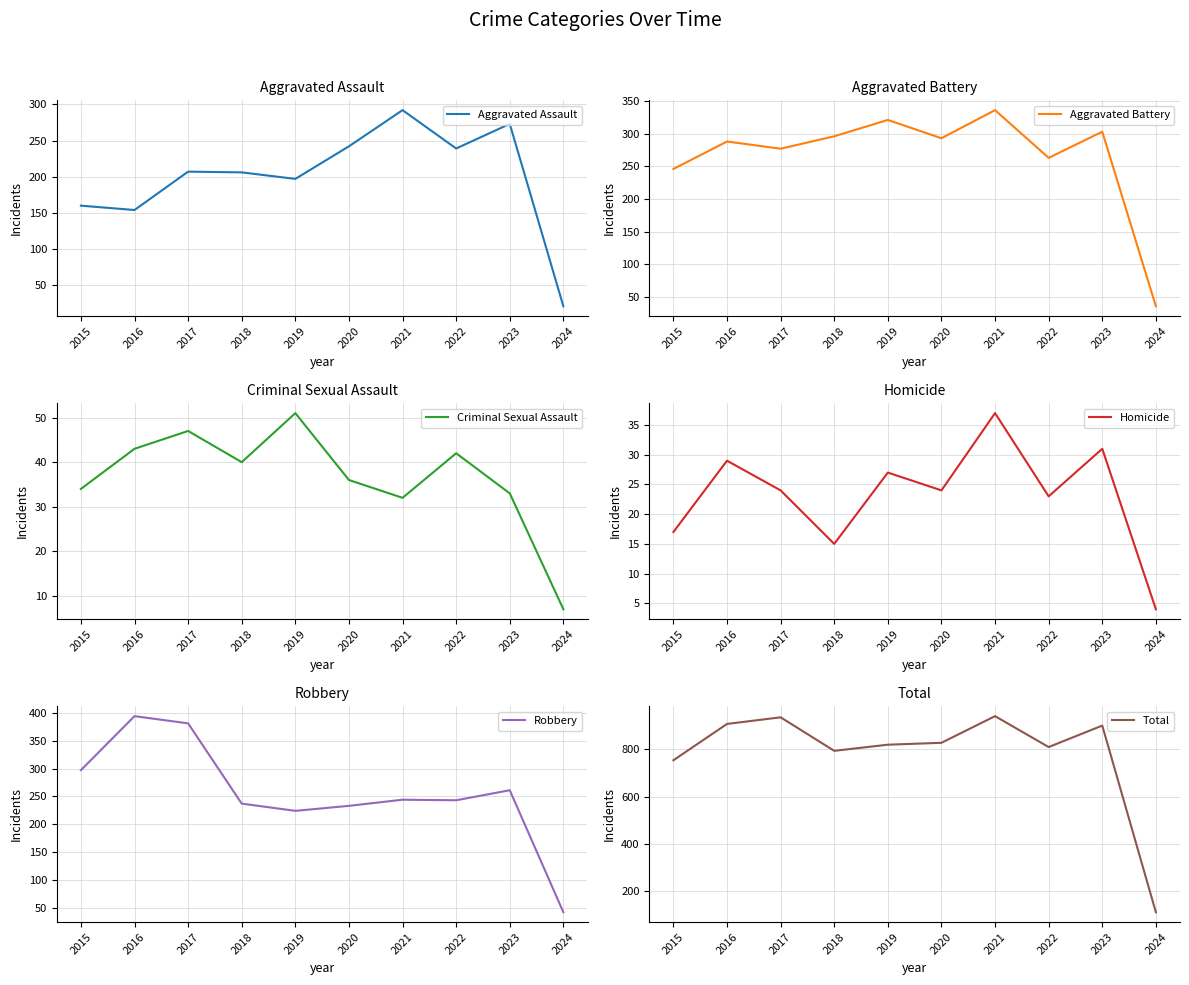

After their last crossing, which series has the higher values: Robbery or Aggravated Battery?

Robbery